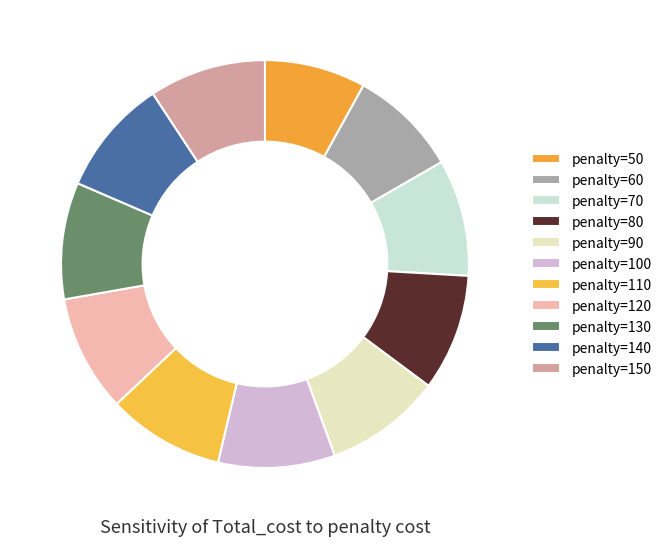

How many segments does this pie chart have?

11